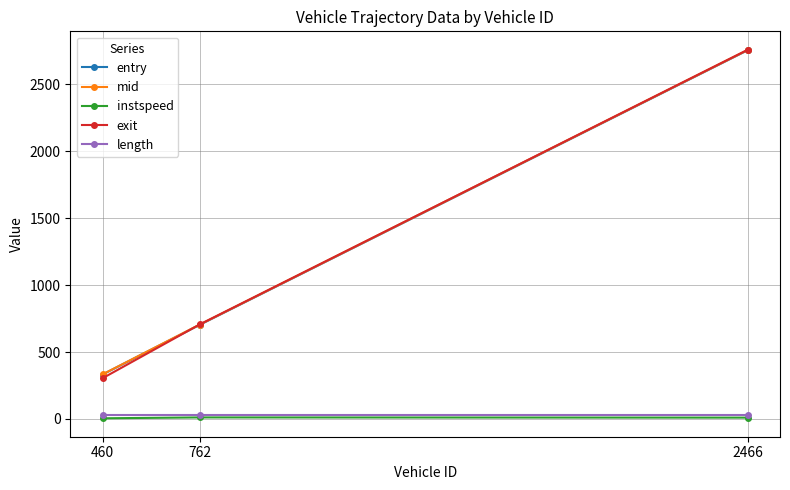

What is the difference between the maximum and minimum values in the mid series?

2424.0